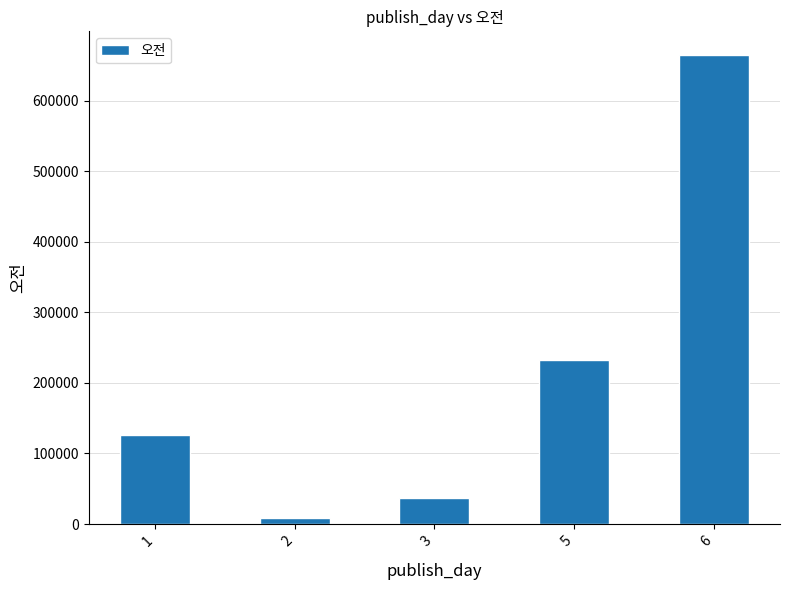

Rank the categories by value from highest to lowest.

6, 5, 1, 3, 2